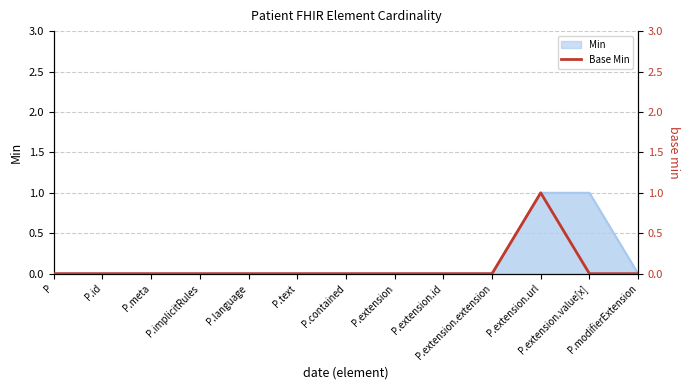

Between P.id and P.extension.extension, which is larger?

P.id